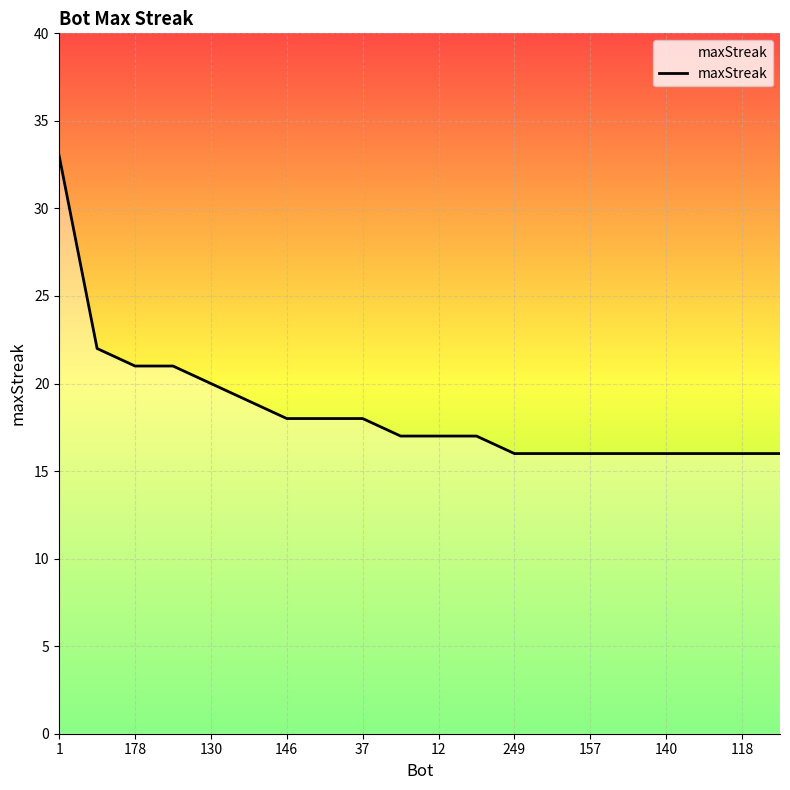

Is this an area chart (filled region under the line)?

No